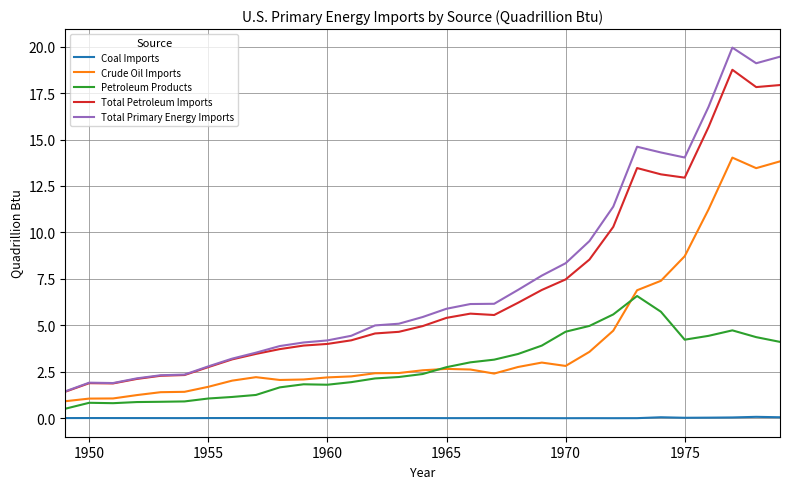

Which series has the largest range (max minus min)?

Total Primary Energy Imports